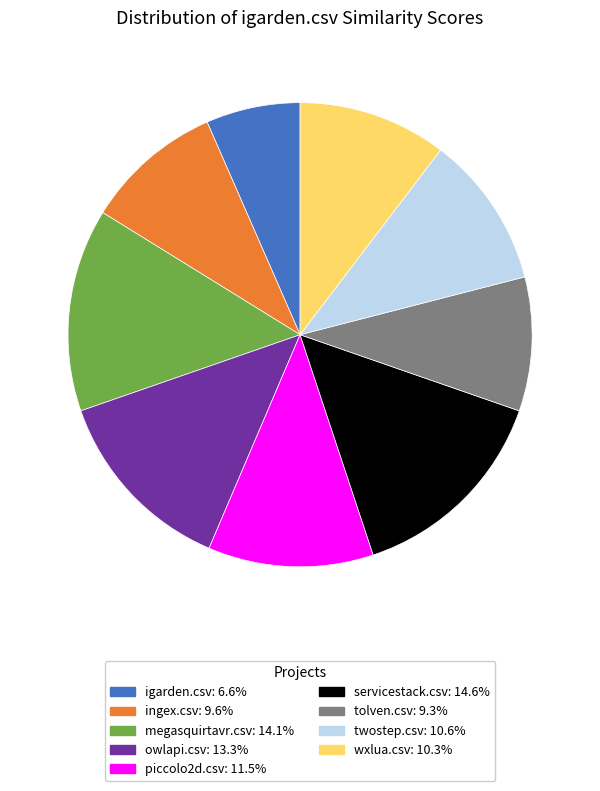

What is the smallest slice in the pie chart?

igarden.csv